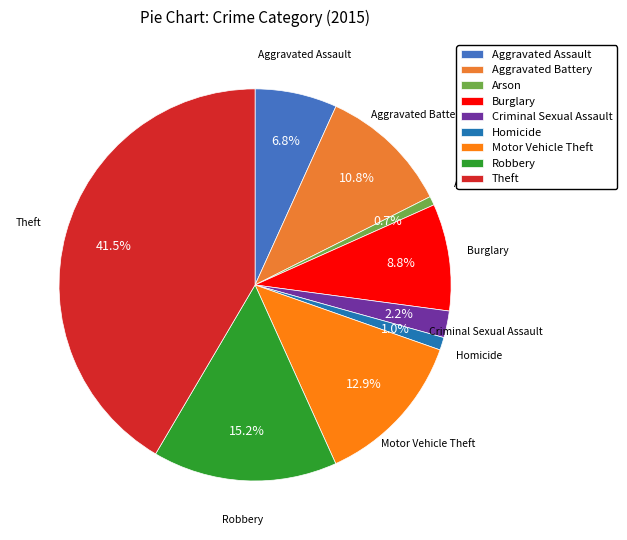

The Criminal Sexual Assault slice represents 2% of the pie. True or false?

True